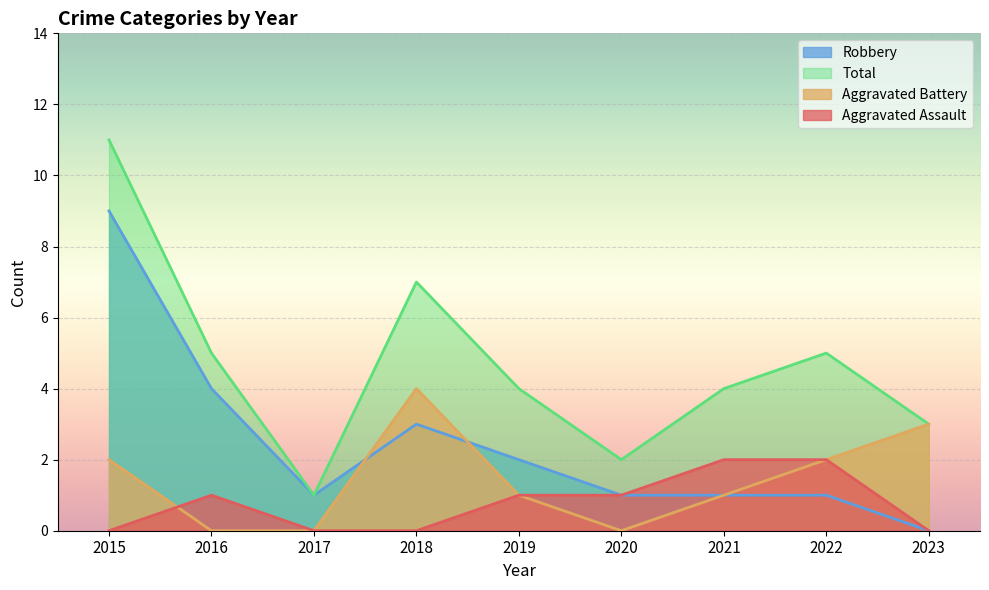

What is the difference between the maximum and minimum values in the Total series?

10